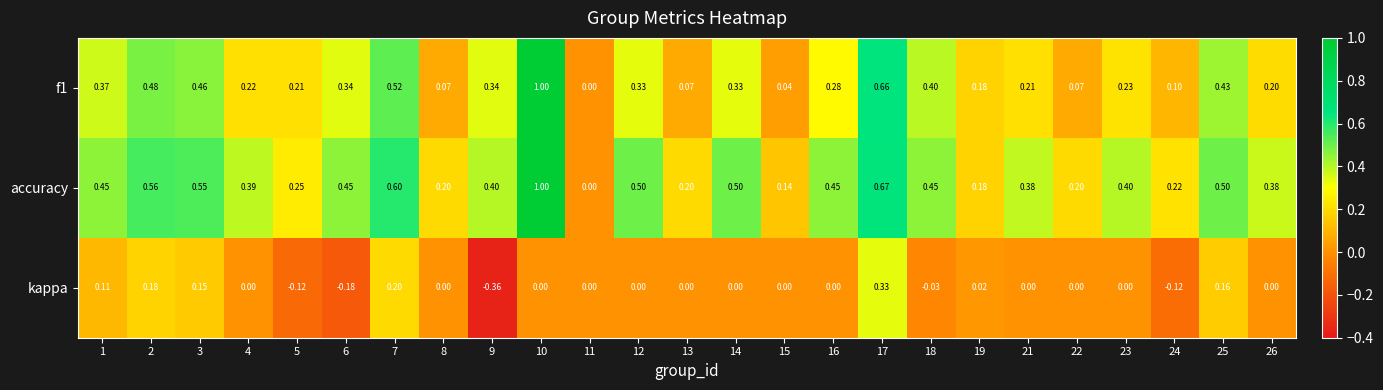

Is the value of kappa at 6 greater than the value of accuracy at 13?

No